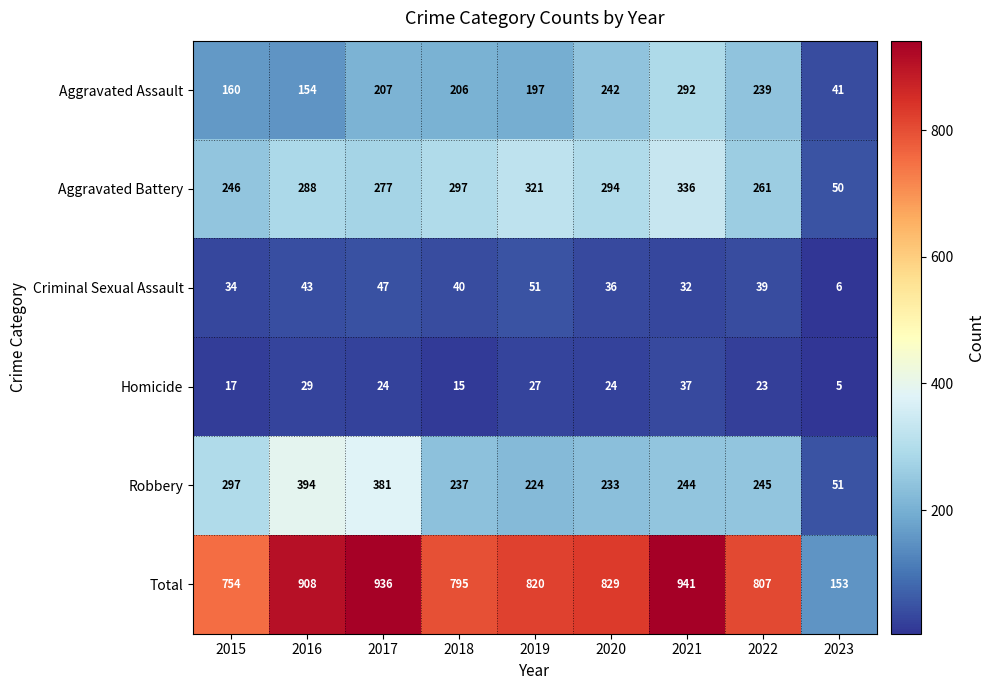

At how many categories does at least one series exceed 326?

8